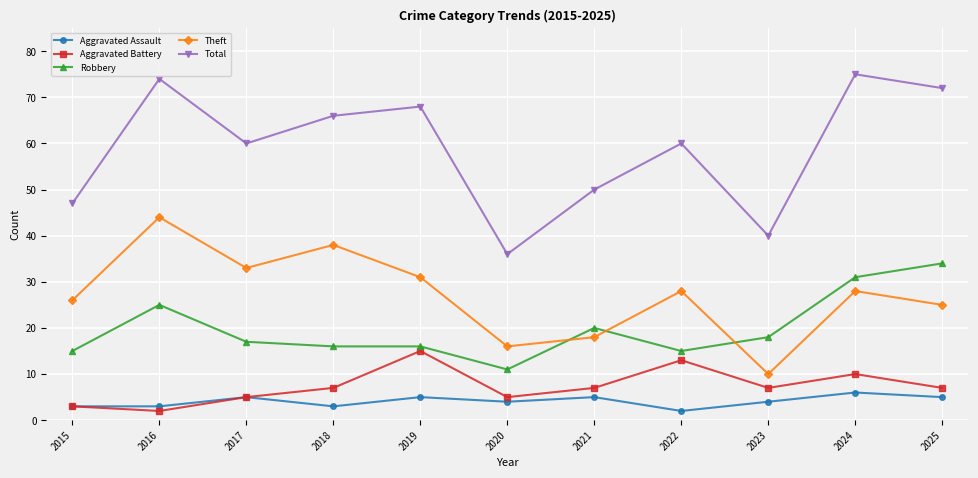

What is the spread (max minus min) of values at 2024?

69